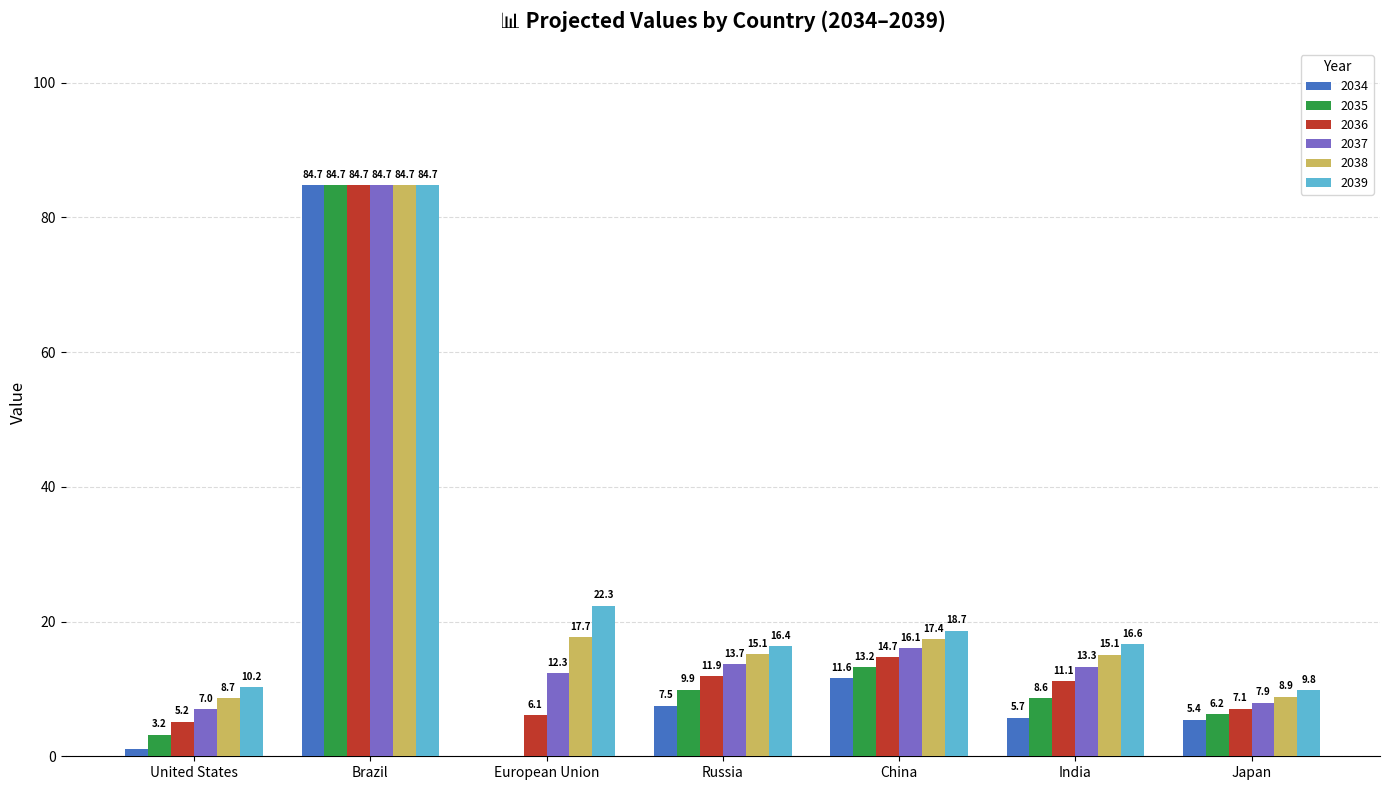

Between Brazil and India, which series saw the biggest shift?

2034